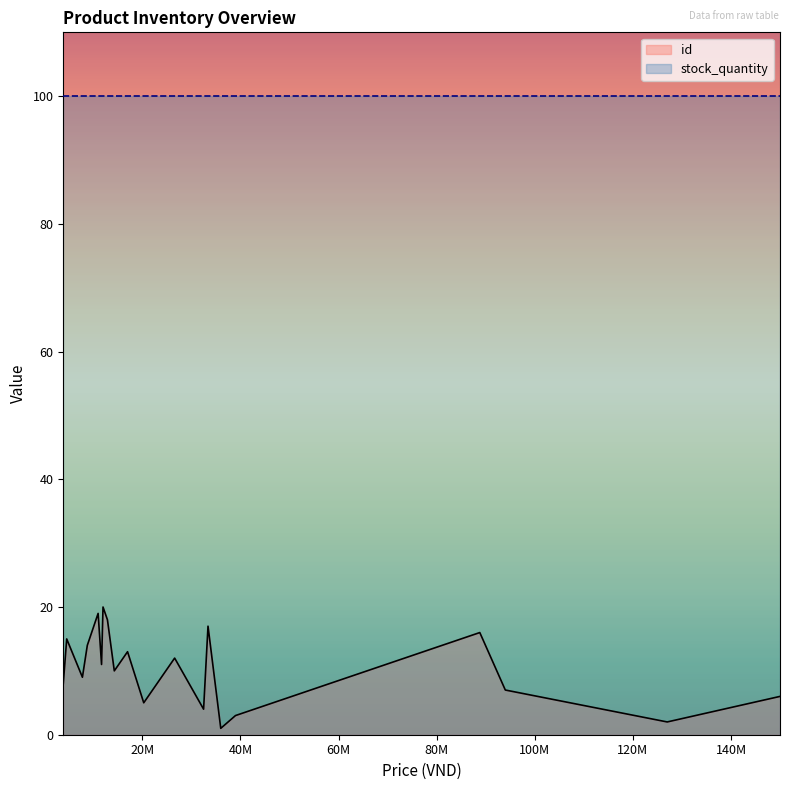

List the labels in order of id value, smallest first.

35999000, 126999000, 38999000, 32499000, 20299000, 149990000, 93999000, 3899000, 7799000, 14299000, 11699000, 26599000, 16999000, 8799000, 4599000, 88799000, 33399000, 12899000, 10999000, 11999000